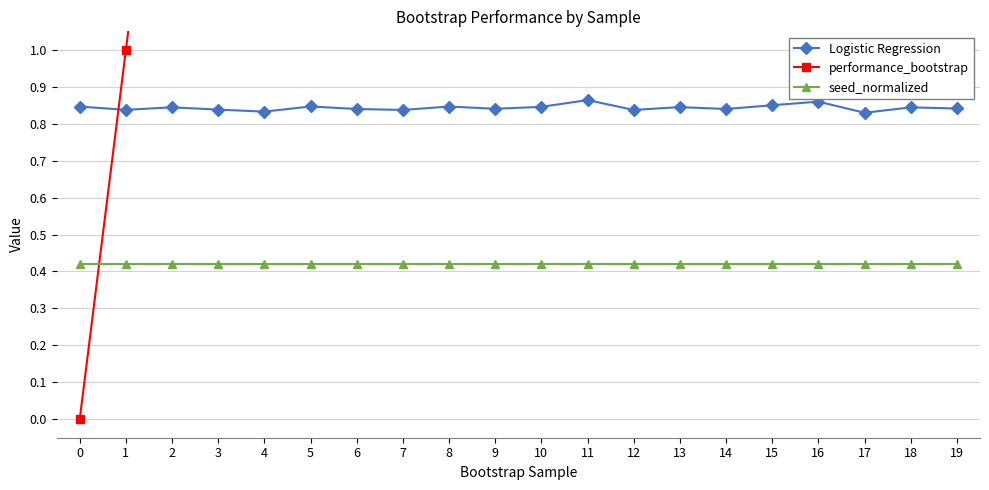

Which has a higher value, 15 or 3?

15